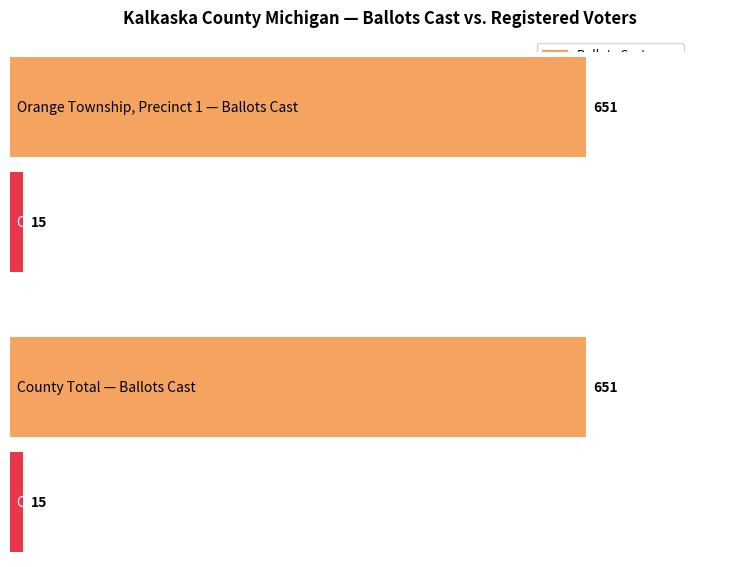

Between Orange Township Precinct 1 and County Total, which series saw the biggest shift?

Ballots Cast